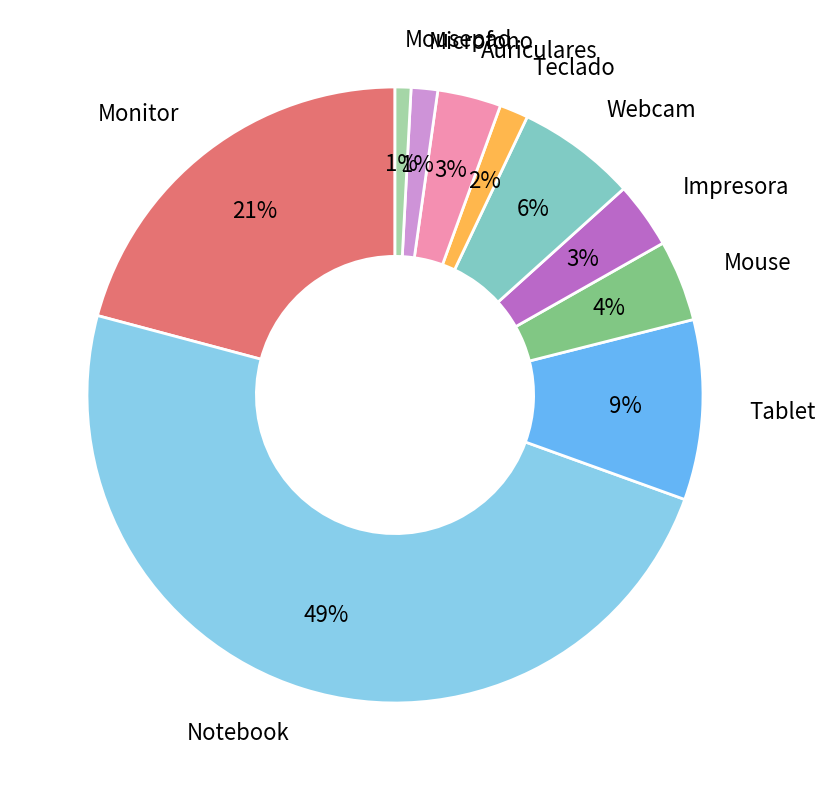

Which has a higher value, Webcam or Microfono?

Webcam